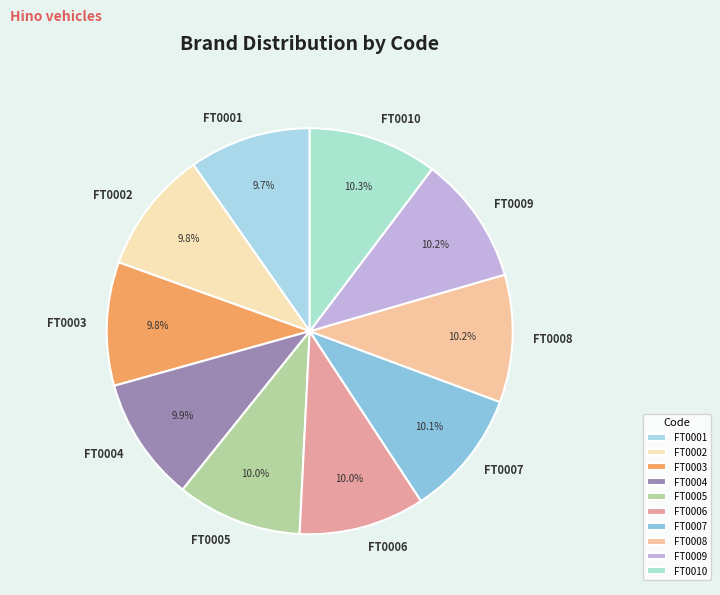

To the nearest percent, what portion does FT0010 represent?

10%